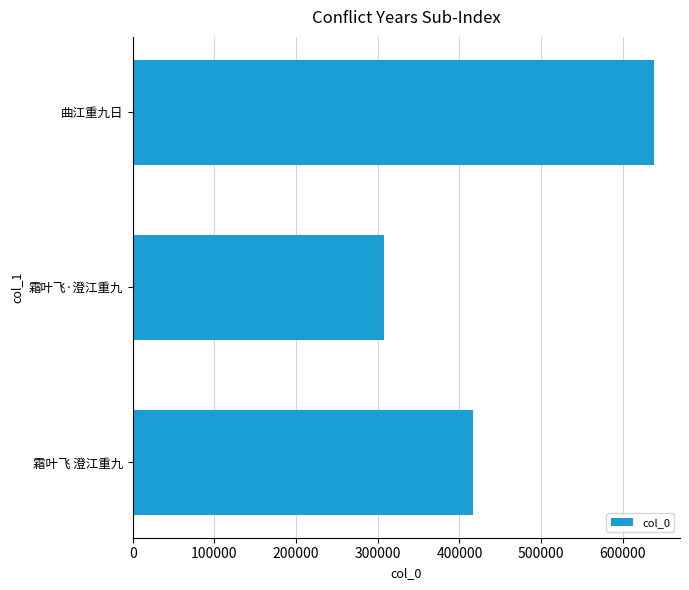

Rank the categories by value from lowest to highest.

霜叶飞·澄江重九, 霜叶飞 澄江重九, 曲江重九日